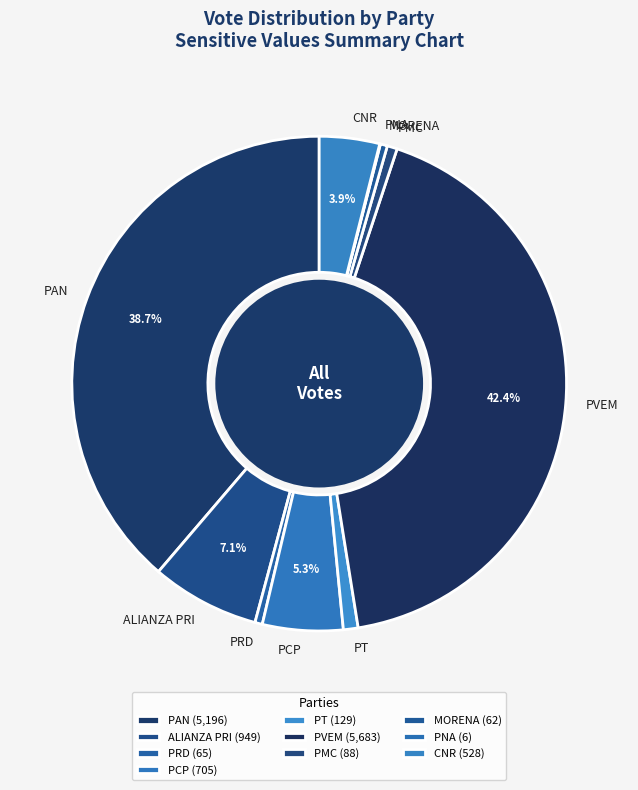

Combined, do CNR and ALIANZA PRI account for over 50%?

No